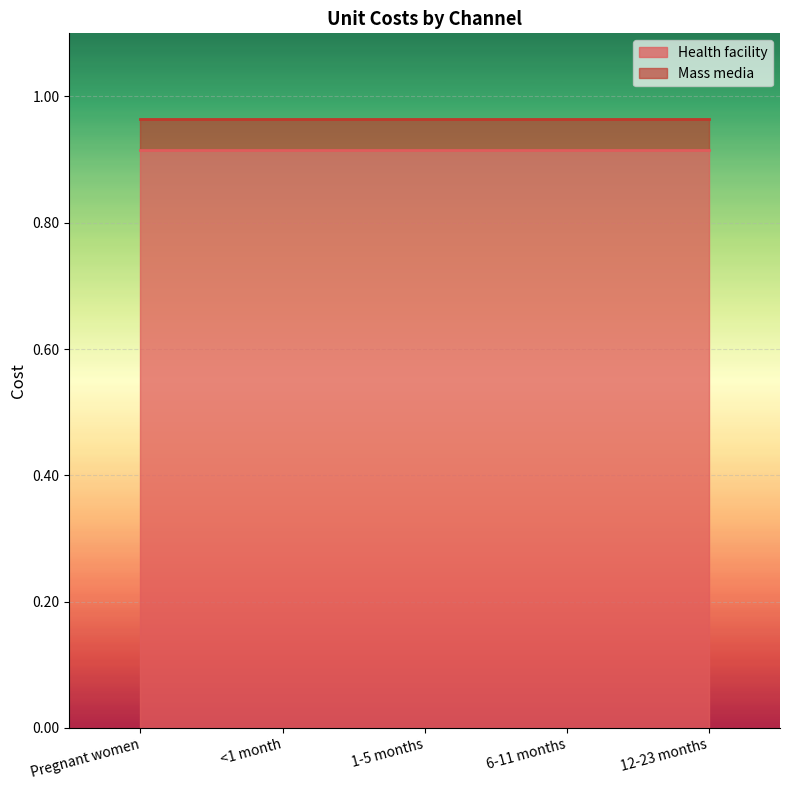

True or false: Mass media and Health facility cross at least once.

False